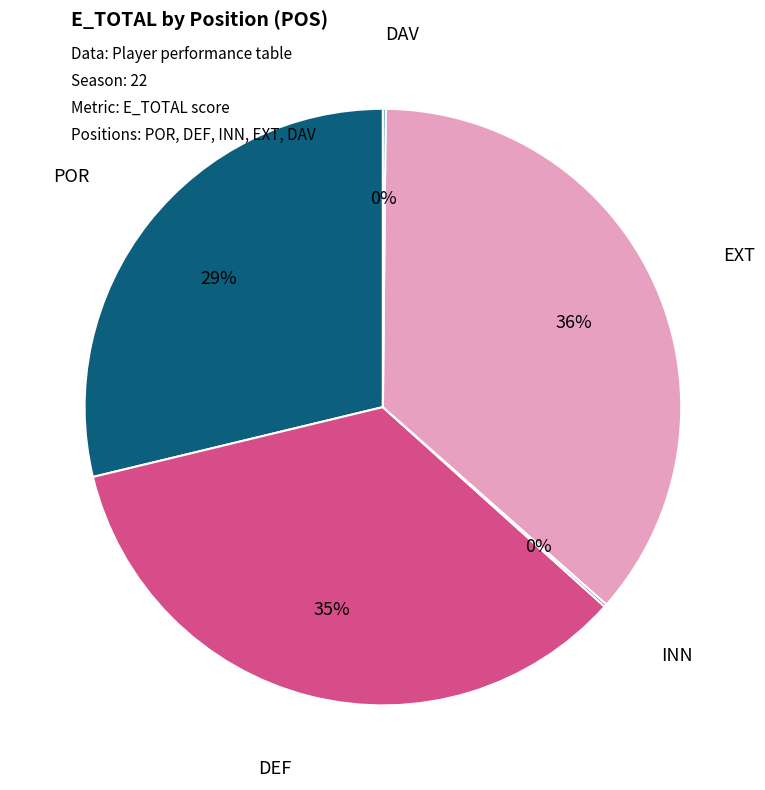

To the nearest percent, what is the difference between the largest and smallest slice percentages?

36%